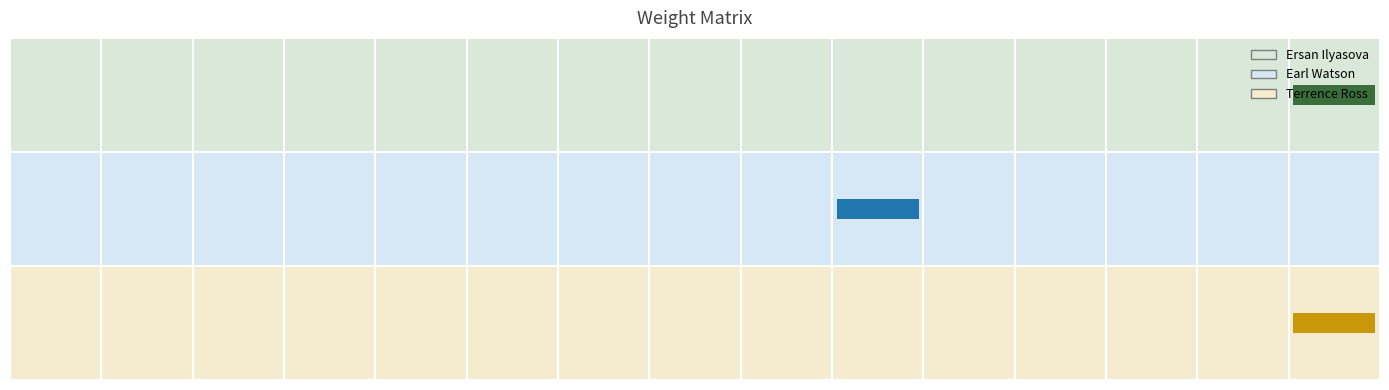

List the series in order of their overall mean, highest first.

Ersan Ilyasova, Terrence Ross, Earl Watson